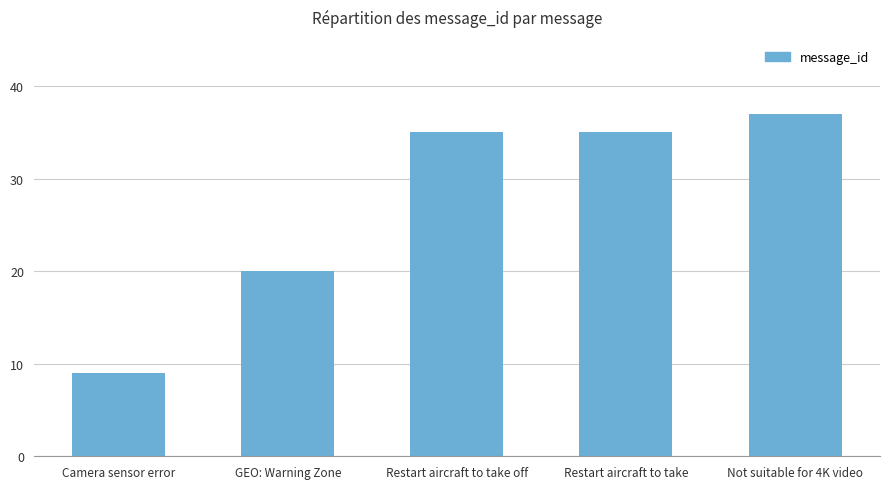

Which label corresponds to the largest value in the chart?

Not suitable for 4K video